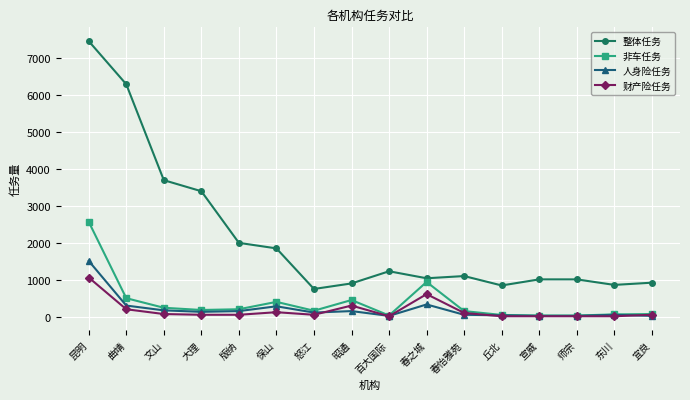

At which category is the sum across all series the highest?

昆明